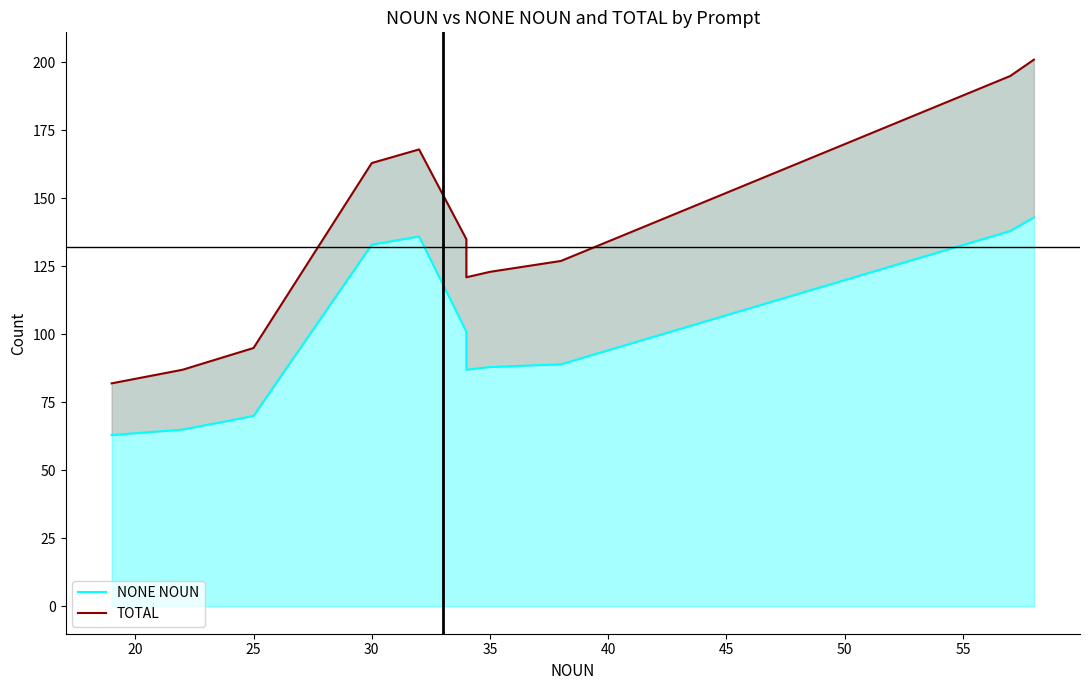

Count the number of categories in the chart.

12